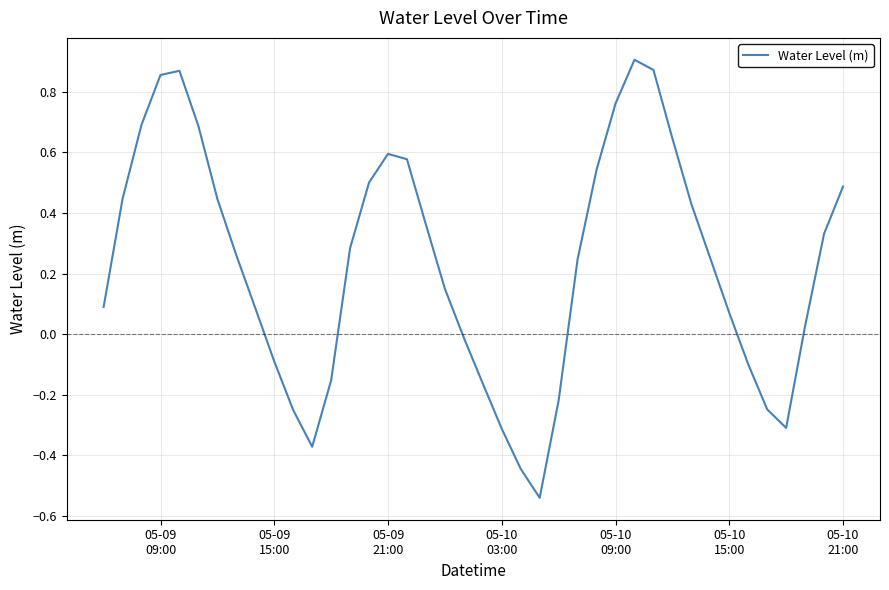

Count the number of categories in the chart.

40